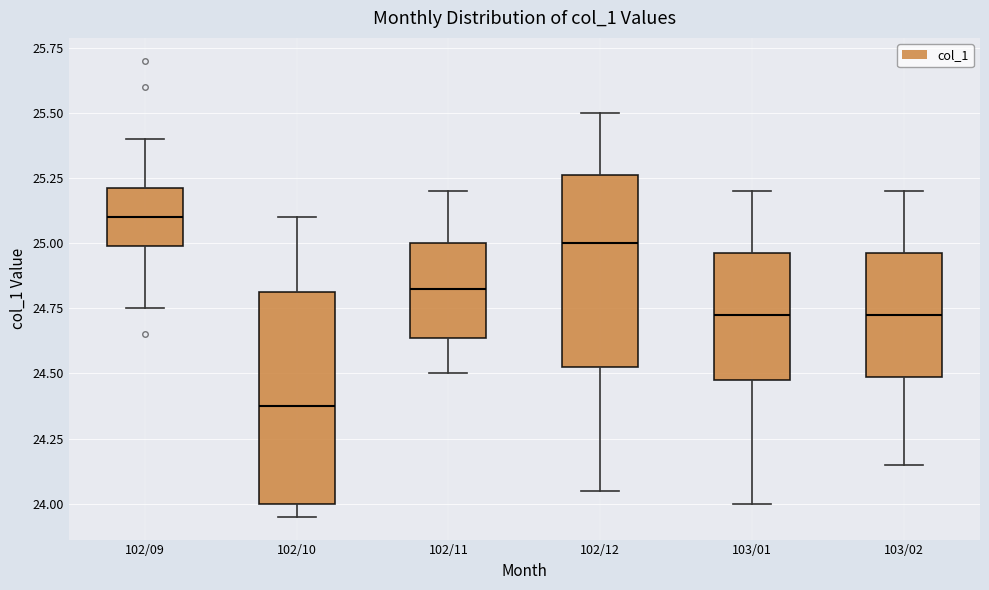

Reading left to right, read every box against the y-axis: the position of its median line, the range the box covers, and the ends of its whiskers. The values are not printed on the chart, so give them approximately, as read against the axis.

102/09: median 25.10, box 25.00 to 25.20, whiskers 24.75 to 25.40
102/10: median 24.40, box 24.00 to 24.80, whiskers 23.95 to 25.10
102/11: median 24.85, box 24.65 to 25.00, whiskers 24.50 to 25.20
102/12: median 25.00, box 24.55 to 25.25, whiskers 24.05 to 25.50
103/01: median 24.75, box 24.50 to 24.95, whiskers 24.00 to 25.20
103/02: median 24.75, box 24.50 to 24.95, whiskers 24.15 to 25.20